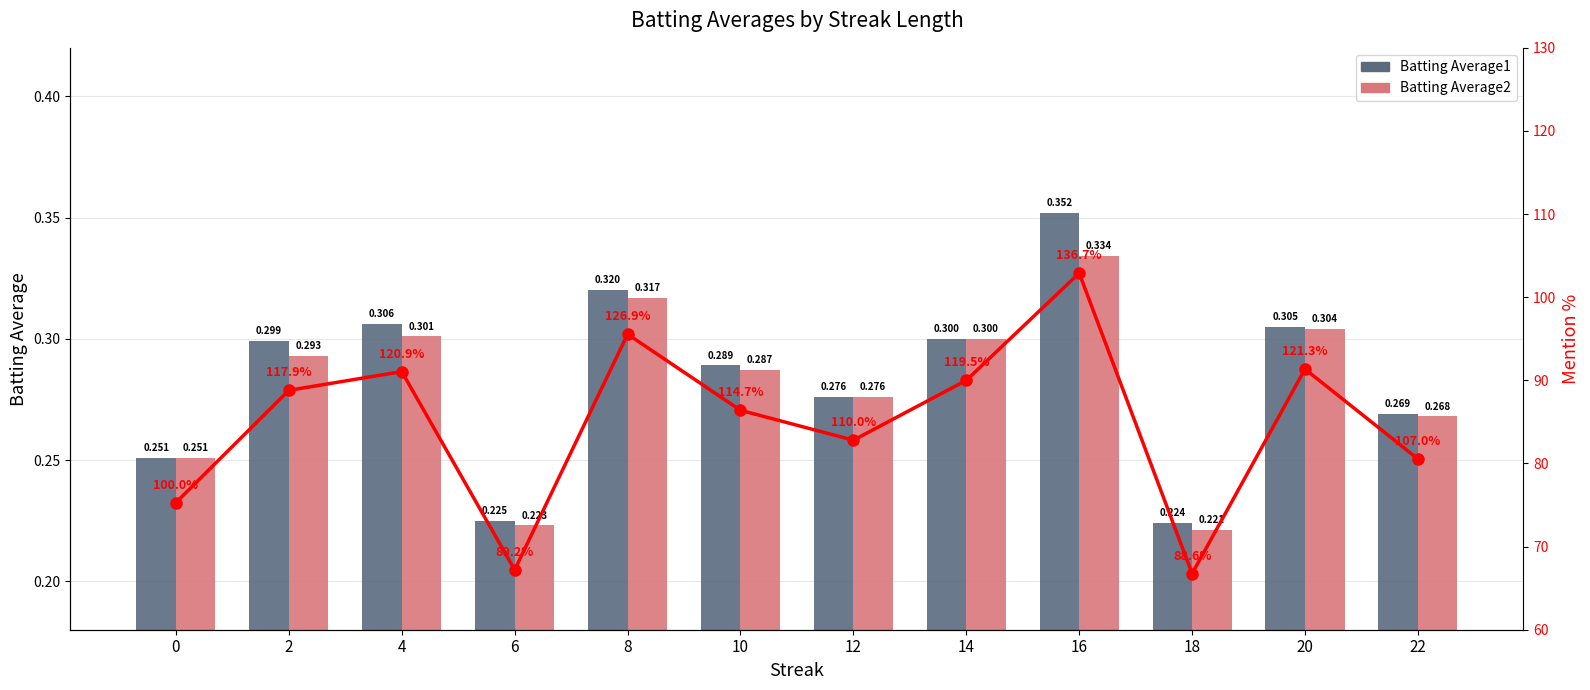

How many groups of bars are there?

12